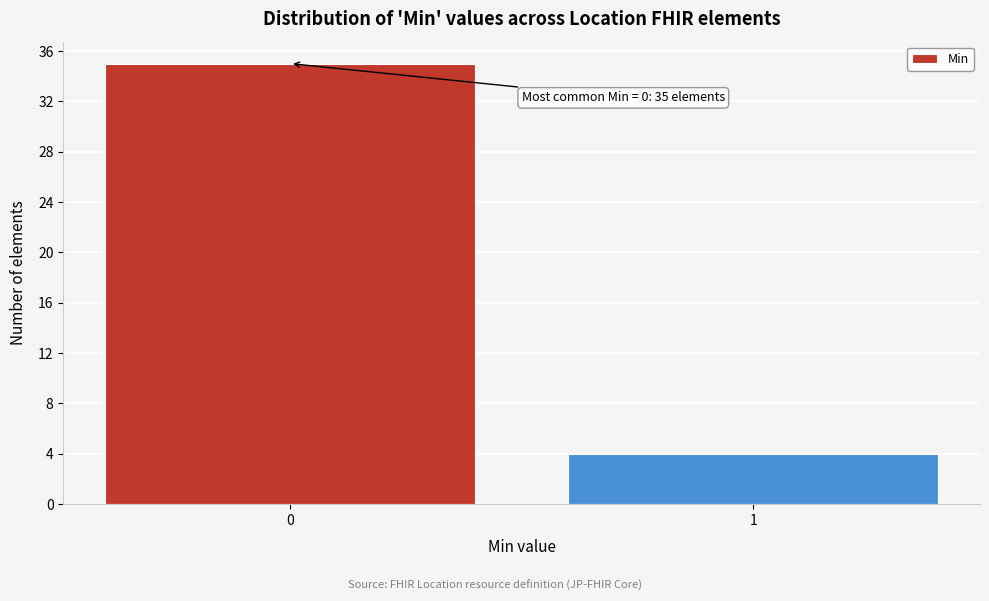

Reading right to left, transcribe all the data shown in this chart.

1=4	0=35